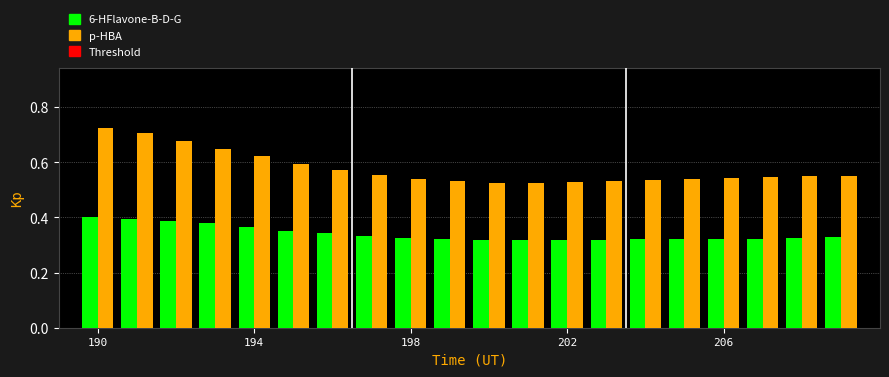

How many groups of bars are there?

20